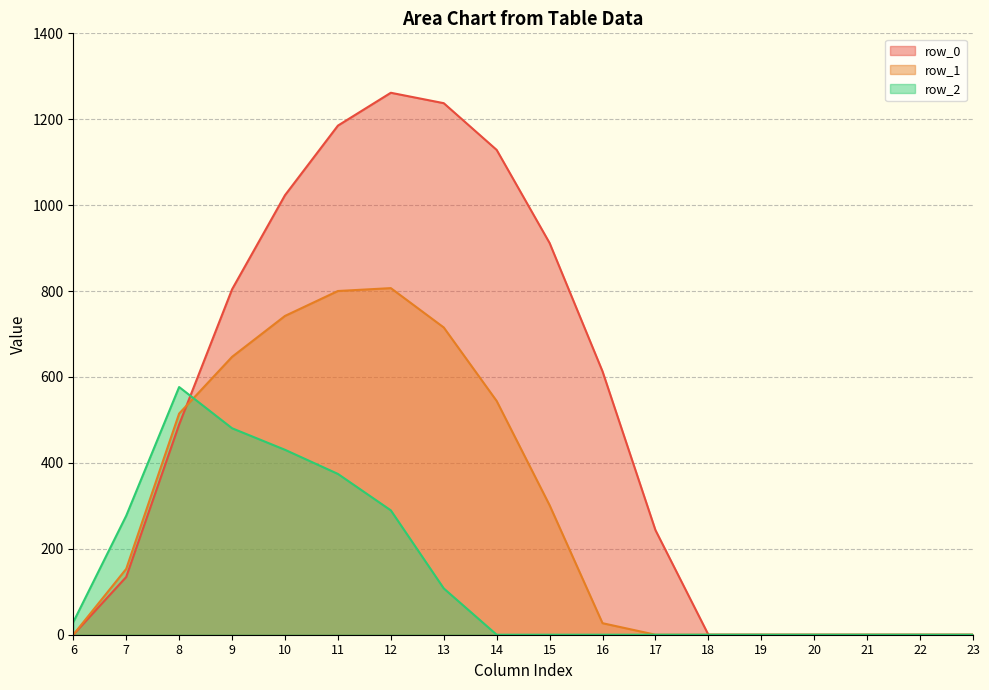

True or false: row_2 and row_1 intersect in this chart.

True